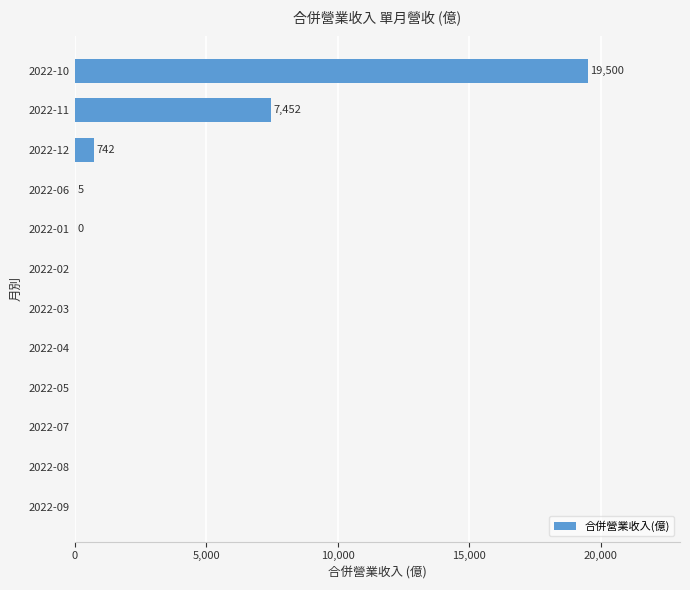

Between 2022-04 and 2022-12, which is larger?

2022-12